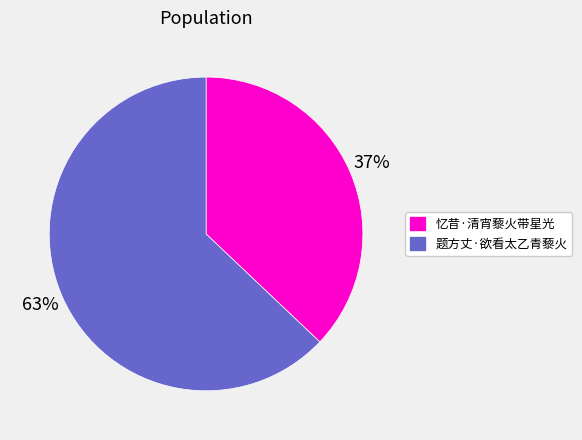

To the nearest percent, what is the average slice percentage?

50%